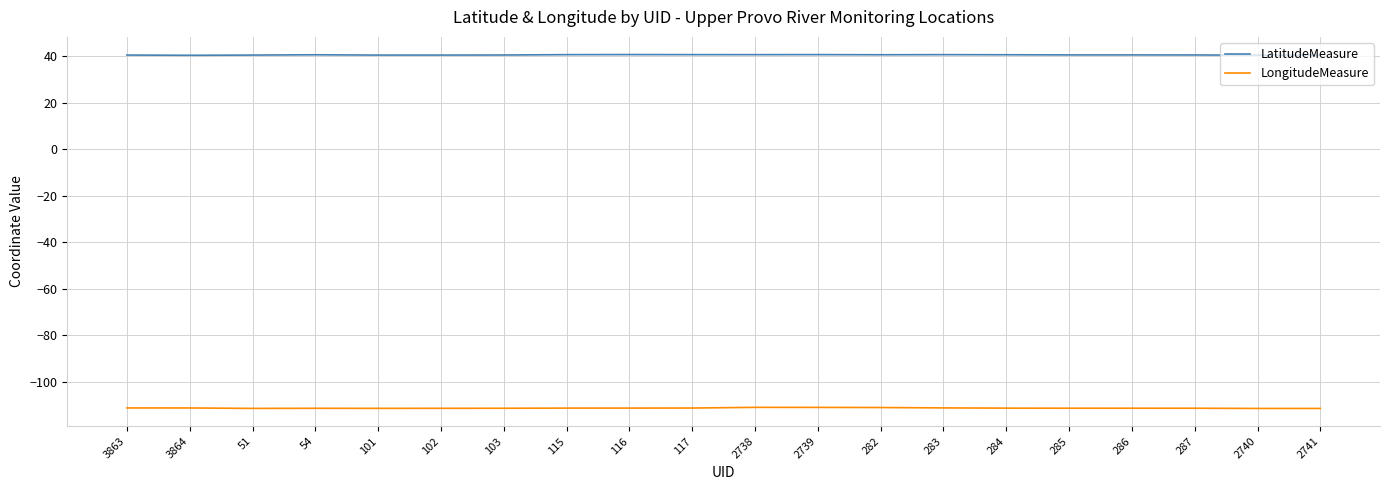

What position from the left is 116?

9